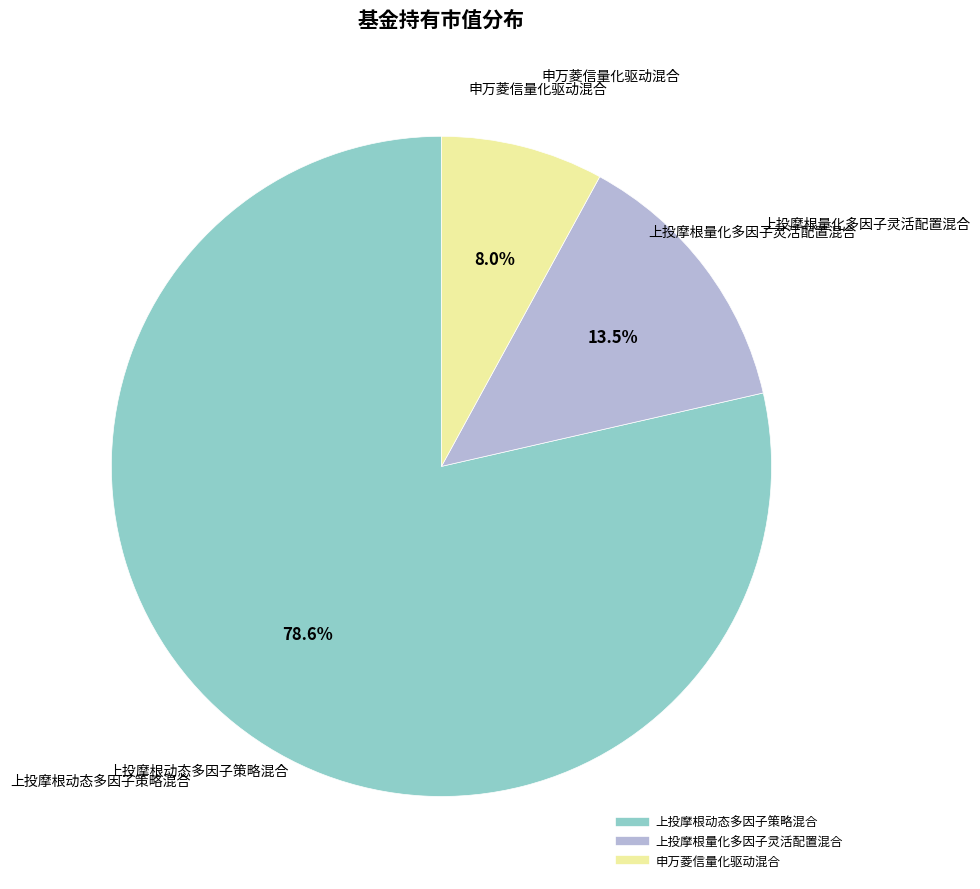

Rank the categories by value from highest to lowest.

上投摩根动态多因子策略混合, 上投摩根量化多因子灵活配置混合, 申万菱信量化驱动混合